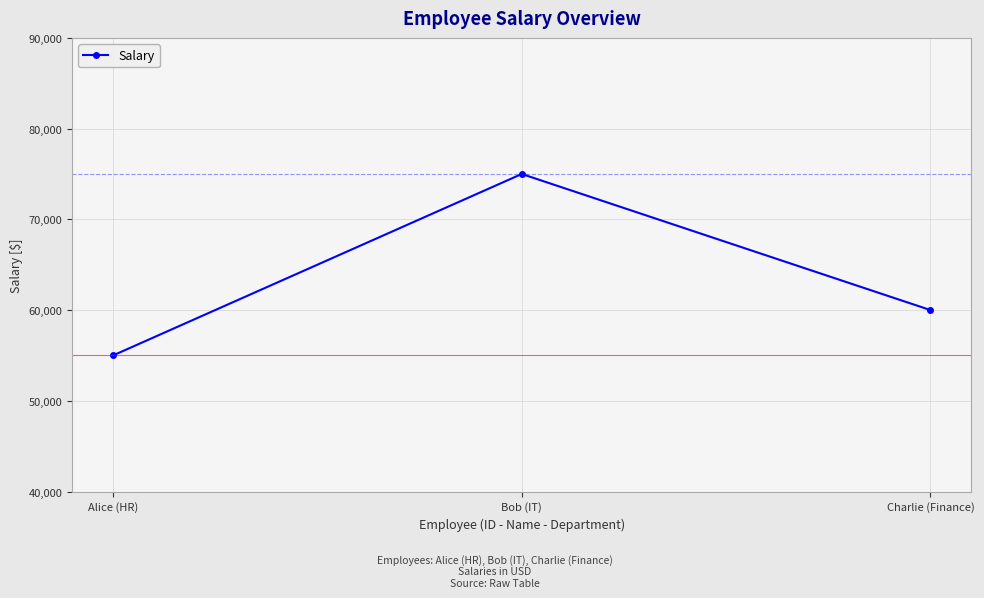

List the labels in order of value, smallest first.

Alice (HR), Charlie (Finance), Bob (IT)